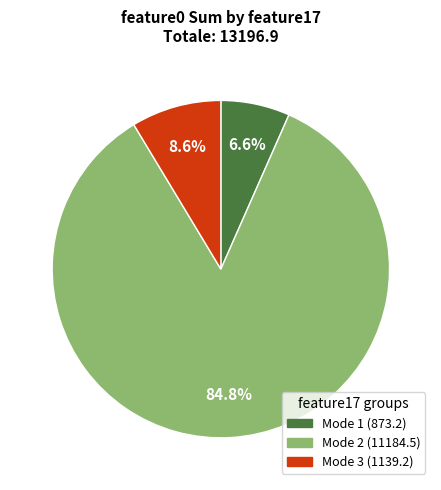

Does any single category account for the majority?

Yes